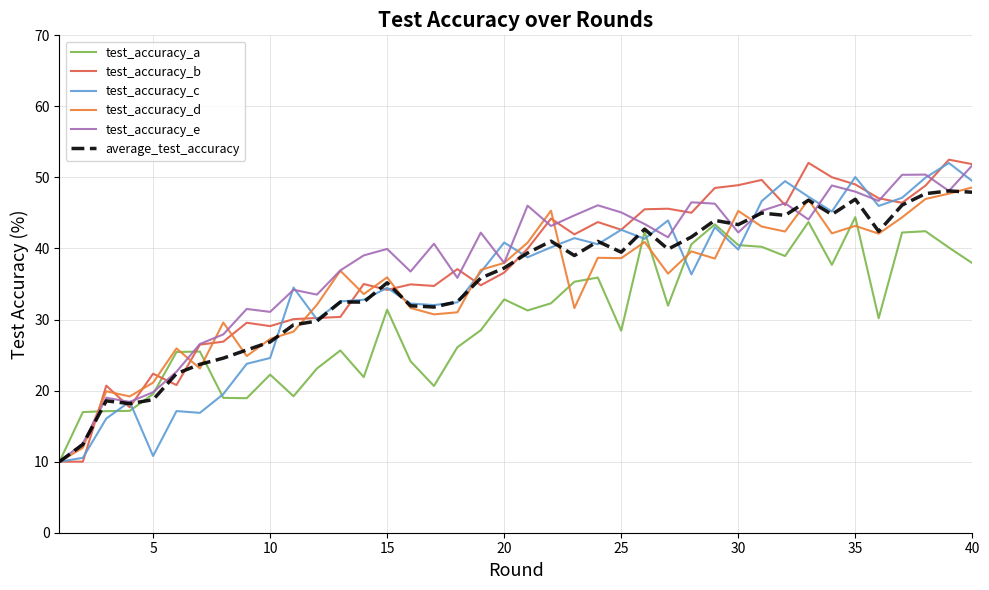

What is the minimum value shown in the chart?

10.0